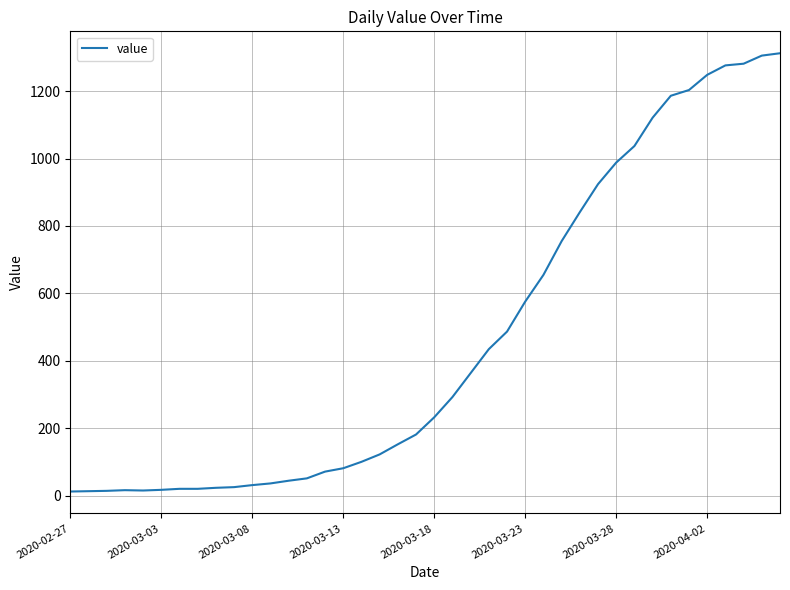

What is the difference between the maximum and minimum values?

1299